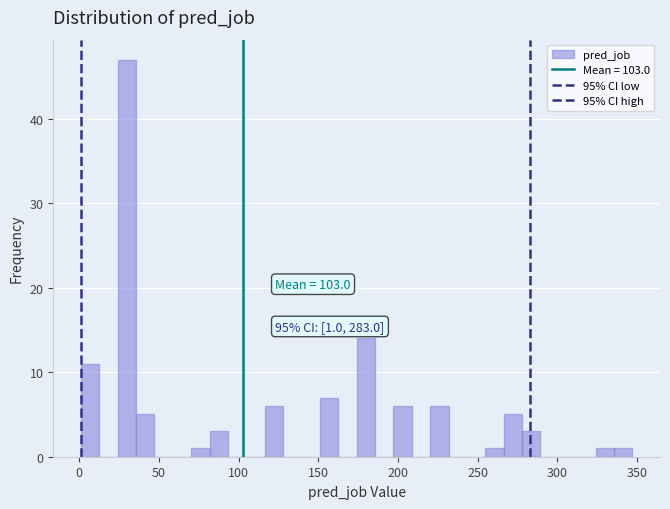

Around what value on the x-axis is the tallest bar? Give the approximate position of its centre, as read against the axis.

30